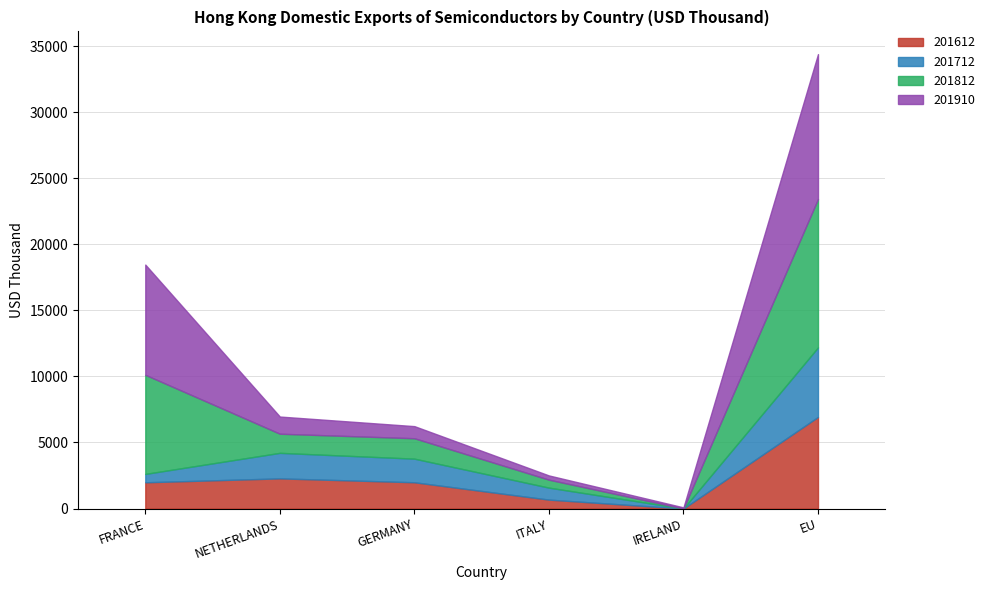

Which series has the largest total across all categories?

201812